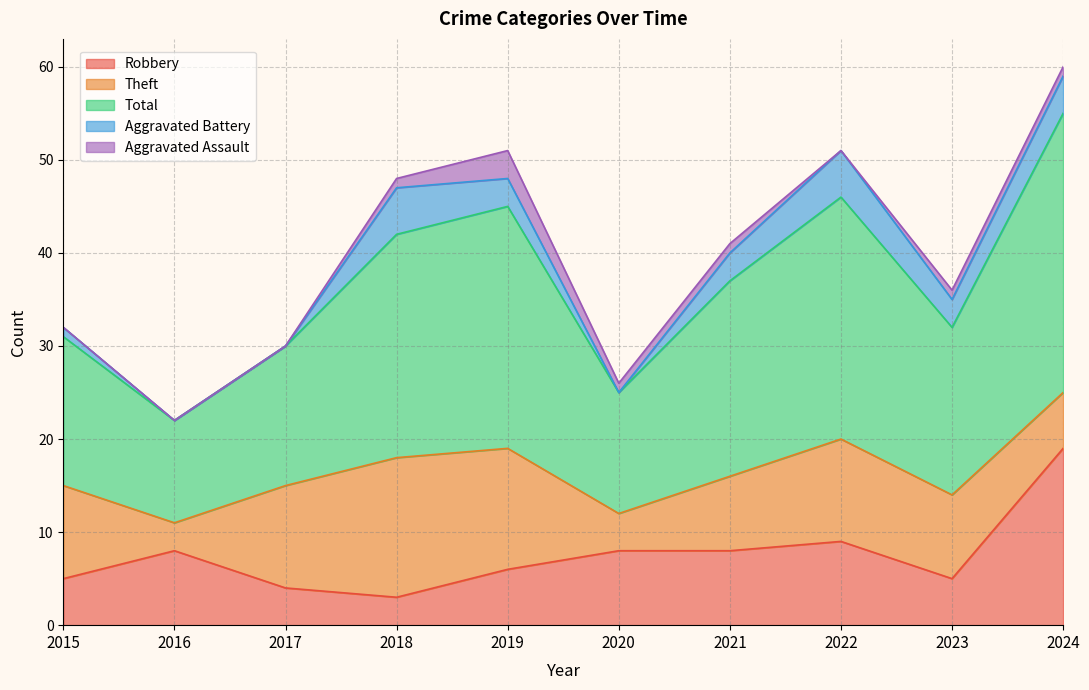

Is the value of Aggravated Battery at 2021 greater than the value of Total at 2022?

No